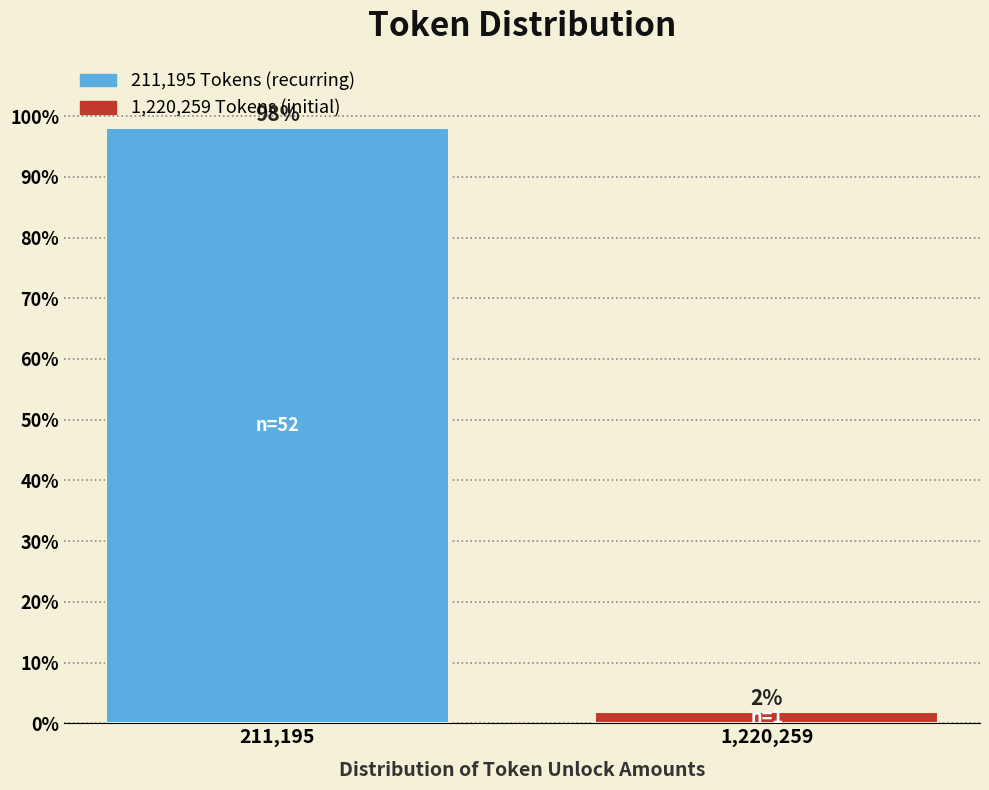

The value at 211,195 is 98.1. True or false?

True